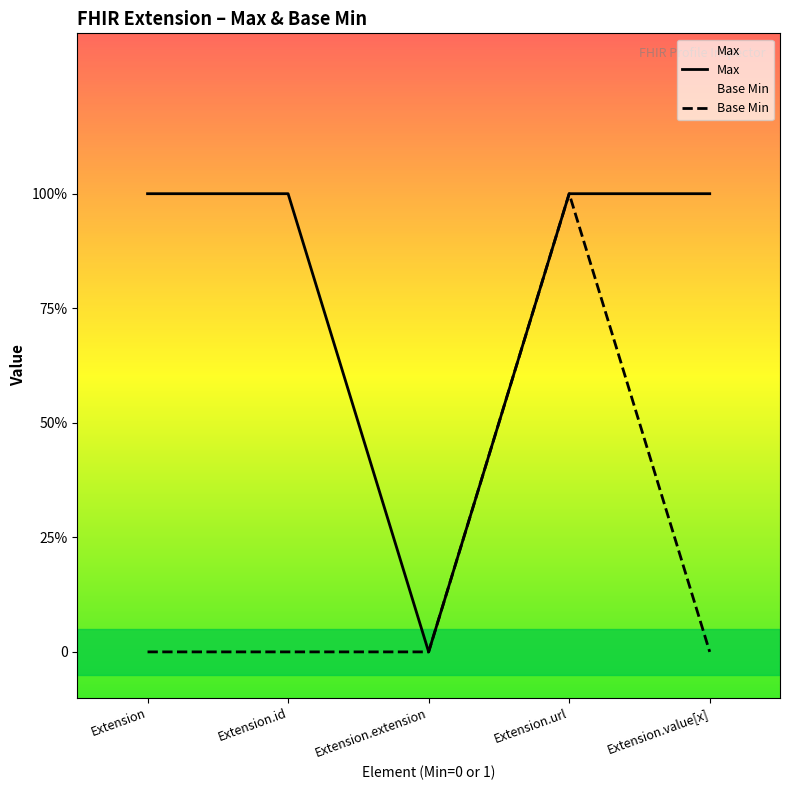

Reading left to right, what are all the values shown in this chart?

Max: 1	1	0	1	1
Base Min: 0	0	0	1	0